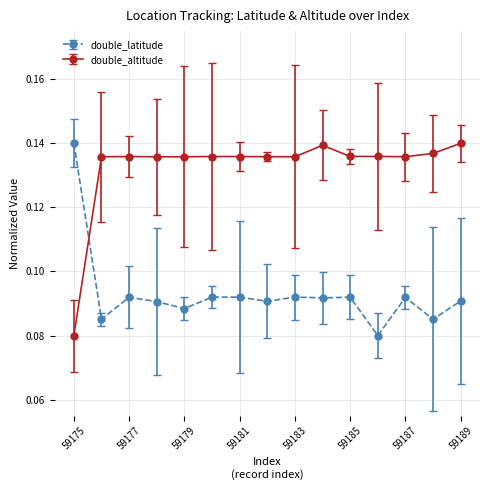

True or false: double_latitude has more than 2 points higher than both neighbors.

True